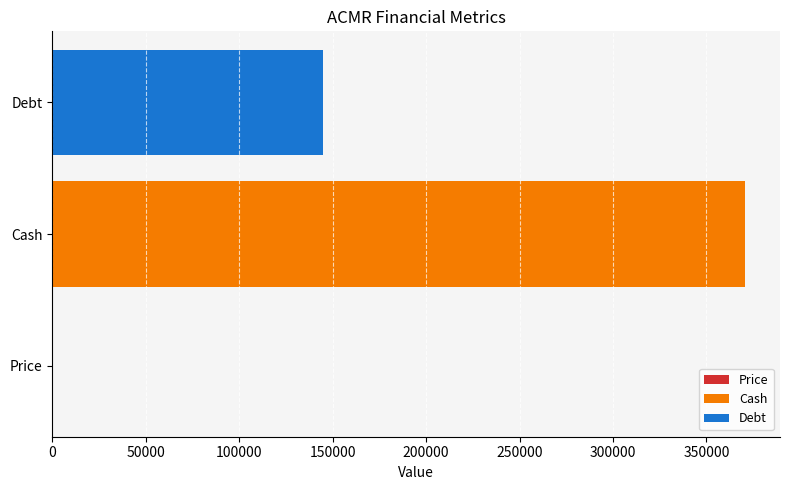

The Cash series shows 370811.0 at Cash. True or false?

True